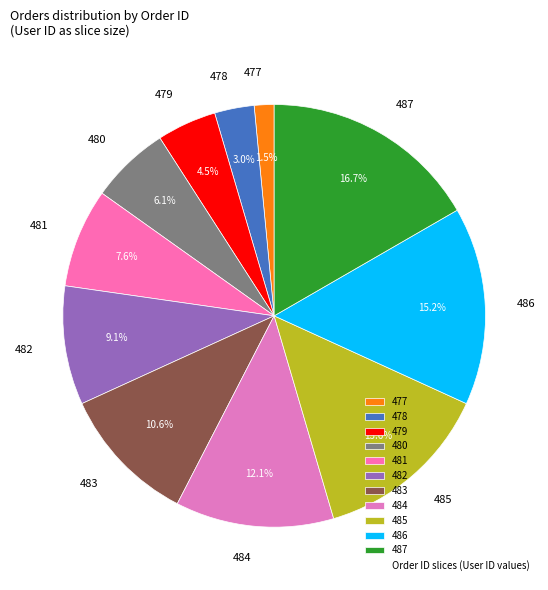

Do 479 and 485 together represent more than half of the pie?

No